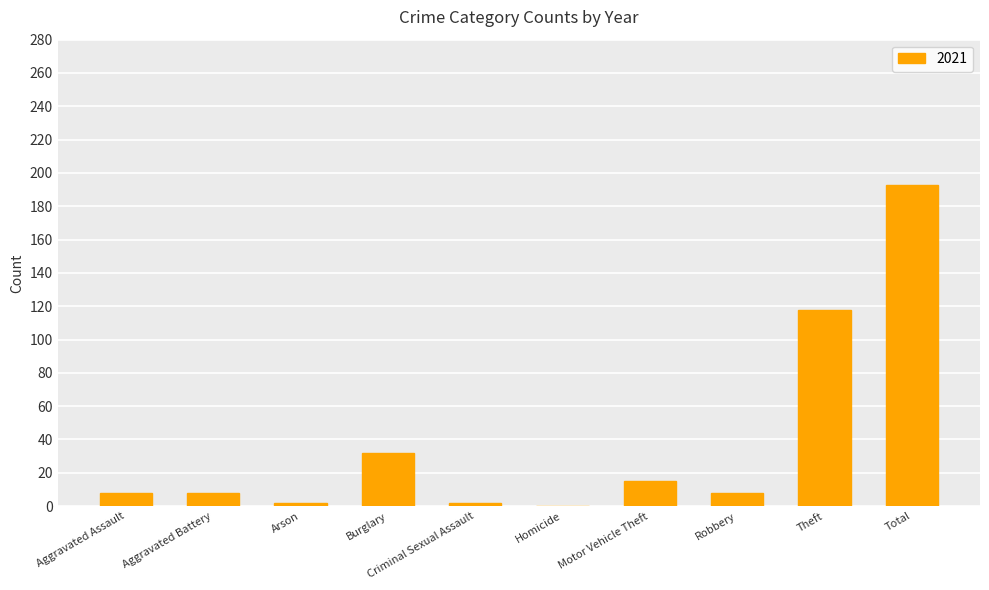

What is the maximum value shown in the chart?

193